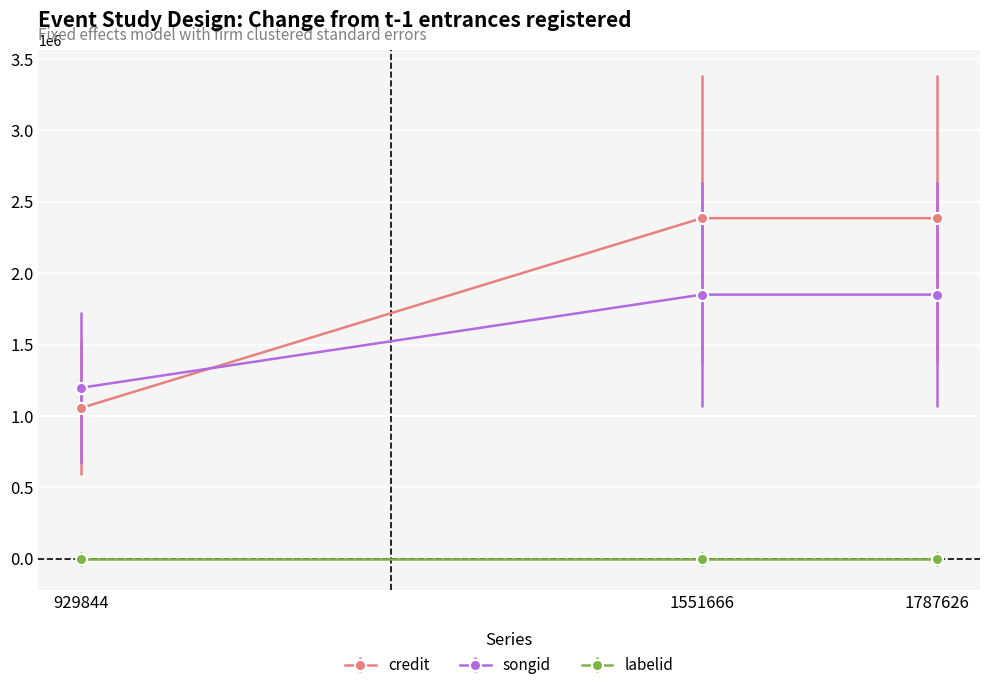

Reading right to left, list all the values displayed in this chart.

credit: 2384897	2384897	1056184
songid: 1849687	1849687	1197539
labelid: -1	-1	-1